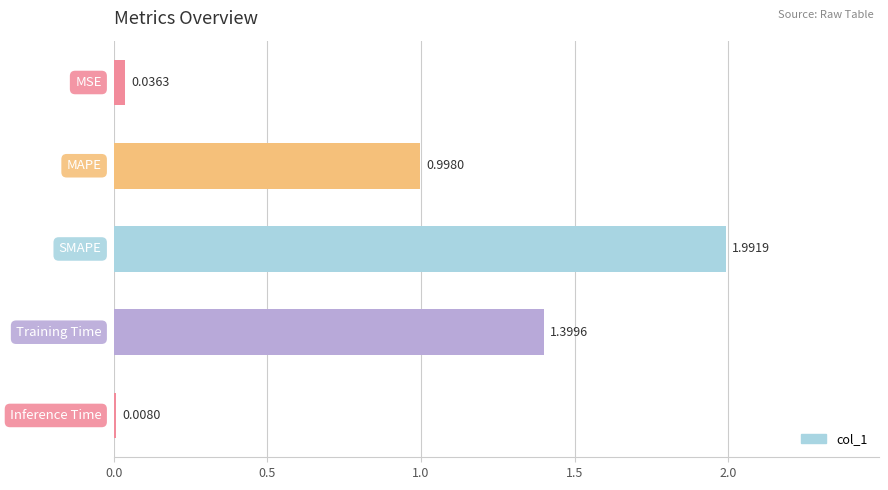

What is the average value?

0.9